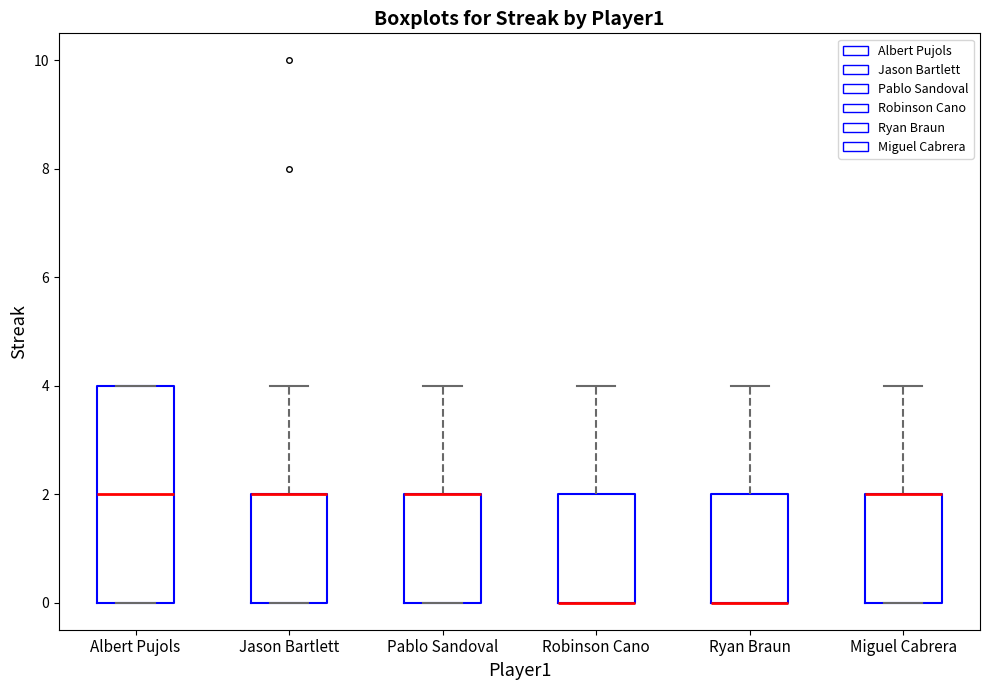

Where is the lower edge of the box for Ryan Braun on the y-axis? The values are not printed on the chart, so give them approximately, as read against the axis.

0